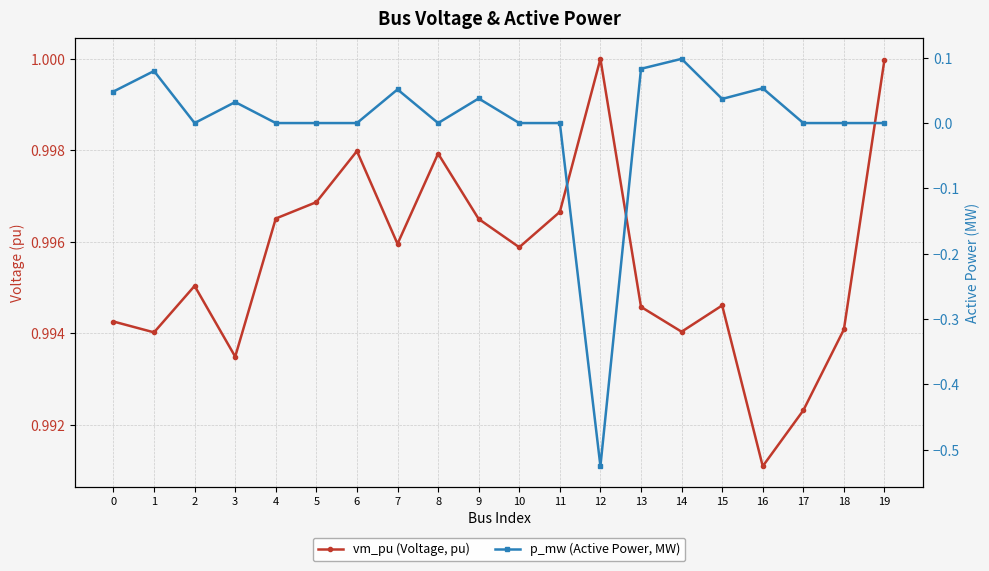

True or false: vm_pu (Voltage, pu) and p_mw (Active Power, MW) cross at least once.

False